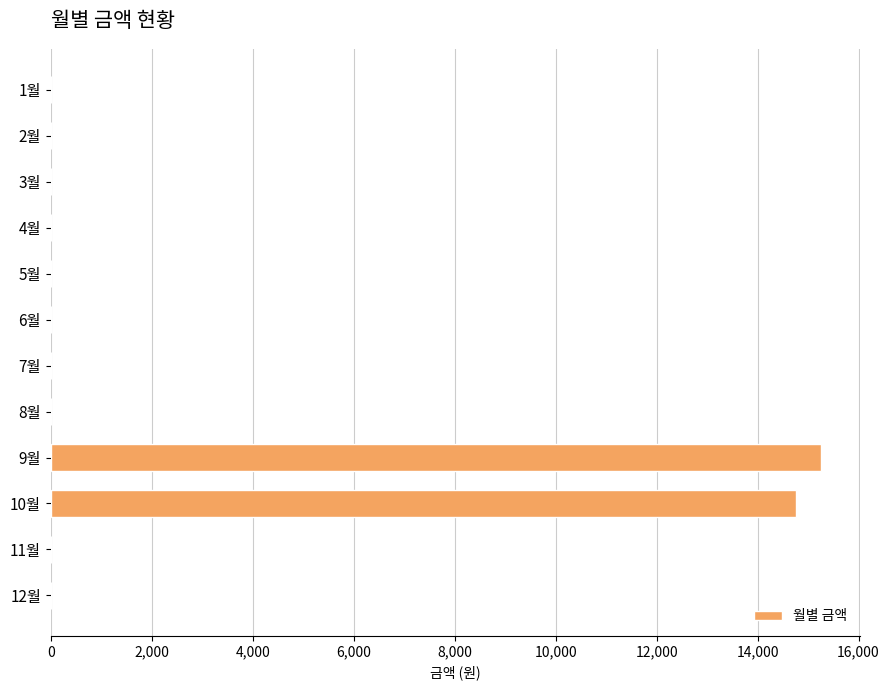

Which label corresponds to the largest value in the chart?

9월